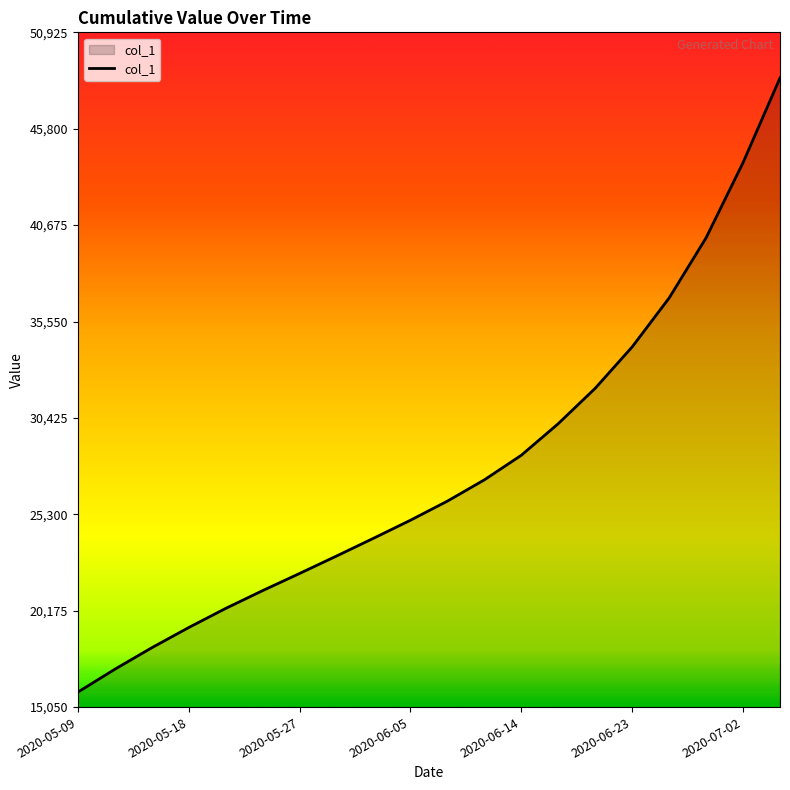

What is the smallest value displayed?

15842.6